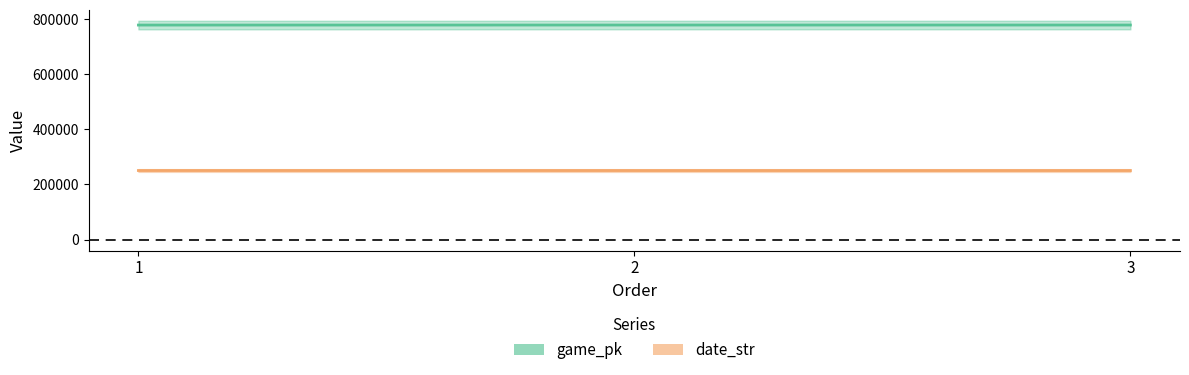

List the series in order of their peak value, highest first.

game_pk, date_str